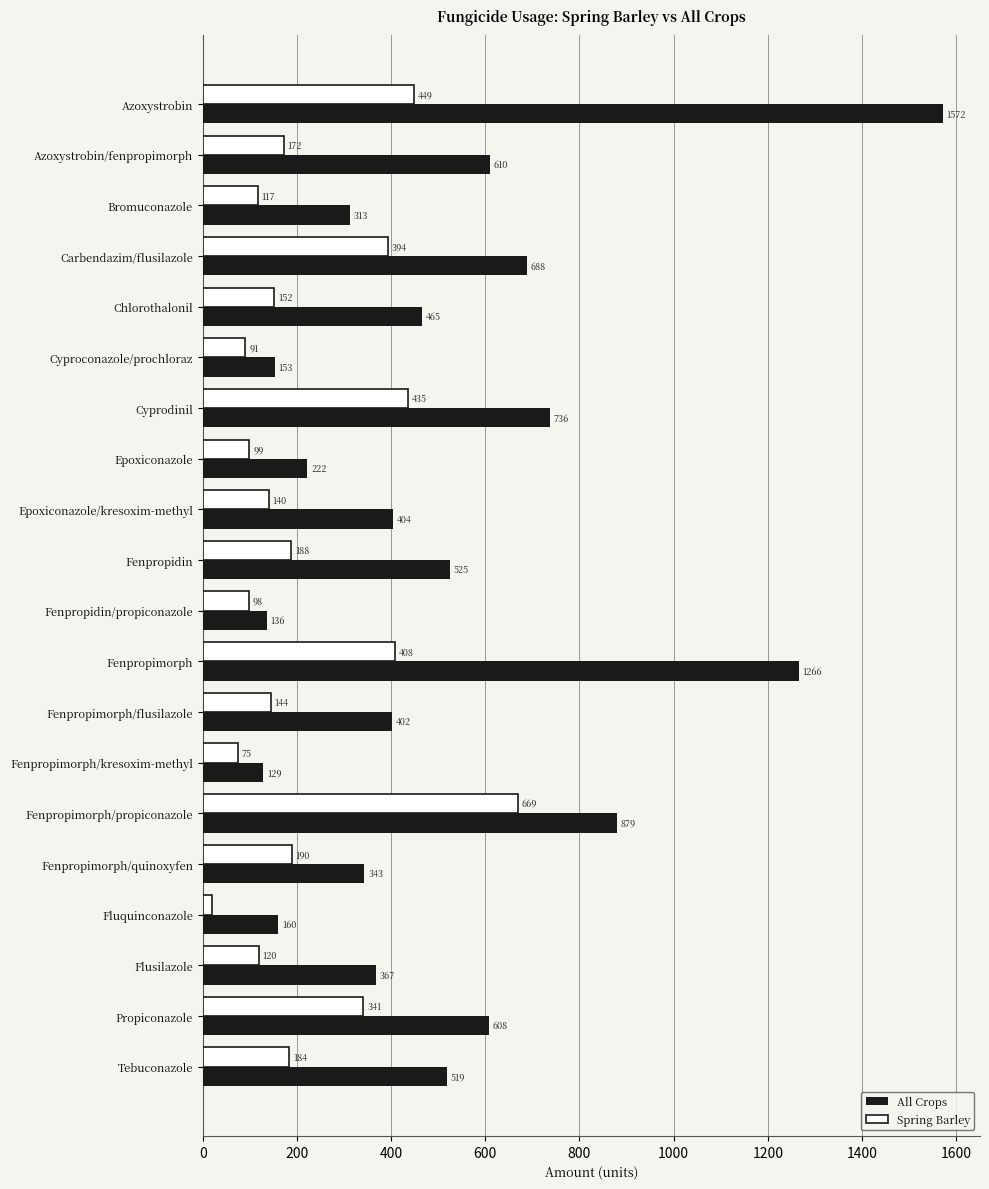

What is the maximum value shown in the chart?

1572.0